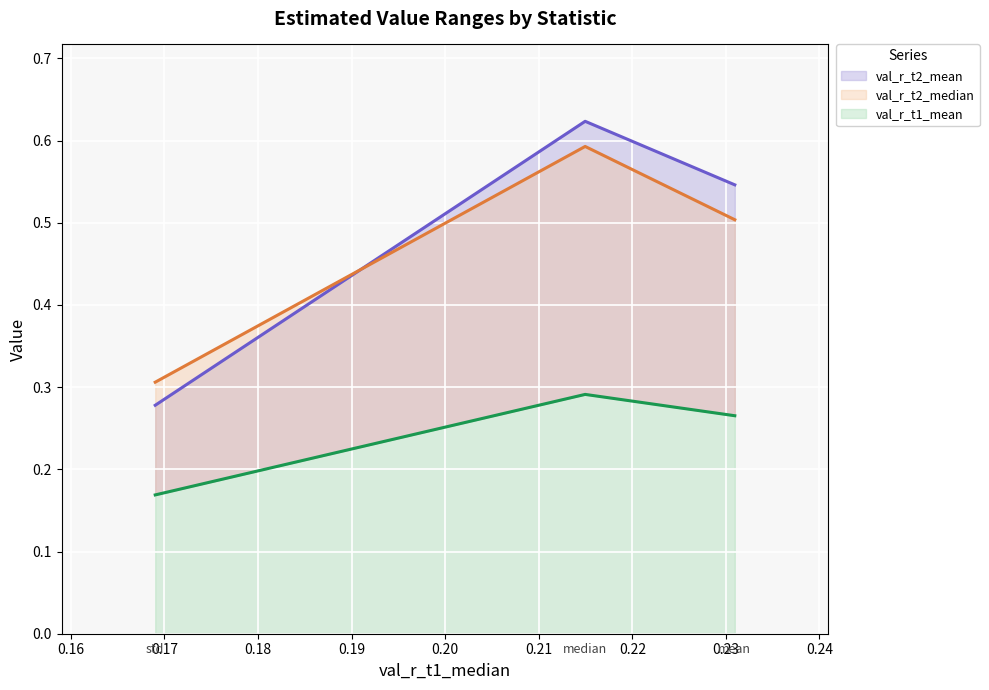

What is the sum of all val_r_t2_mean values?

1.4